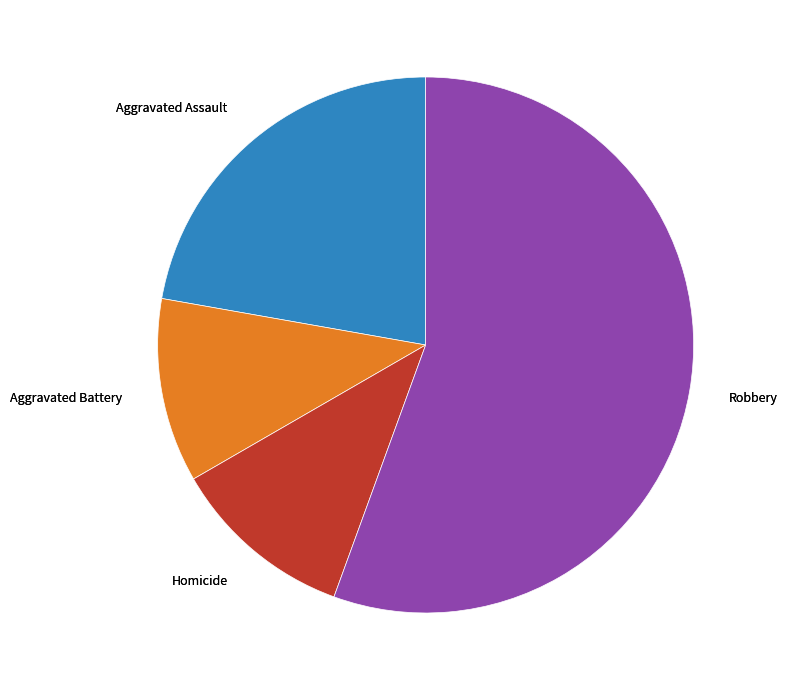

Is there any slice that represents more than half of the pie?

Yes